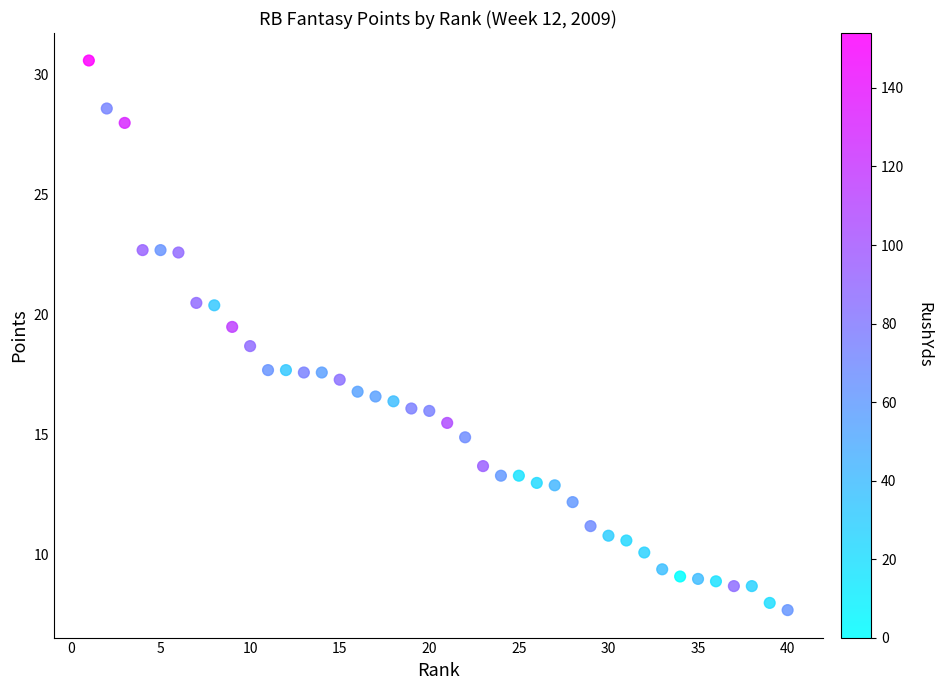

What is the range of X values (max minus min)?

39.0